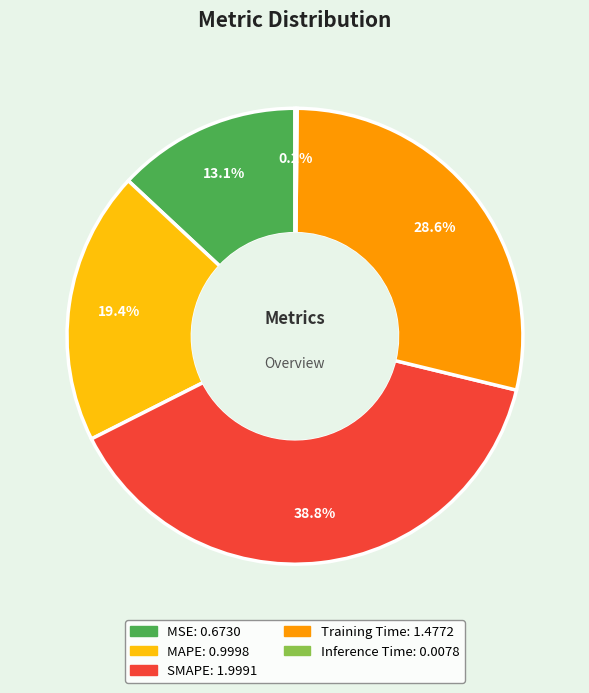

What percentage is NOT represented by MSE?

86.9%